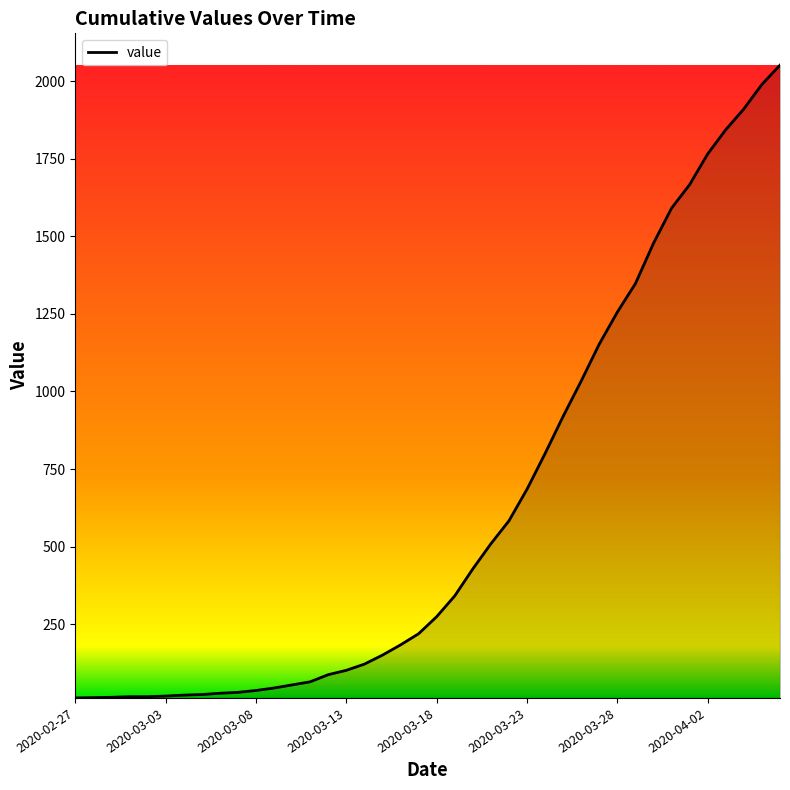

What is the greatest value displayed?

2052